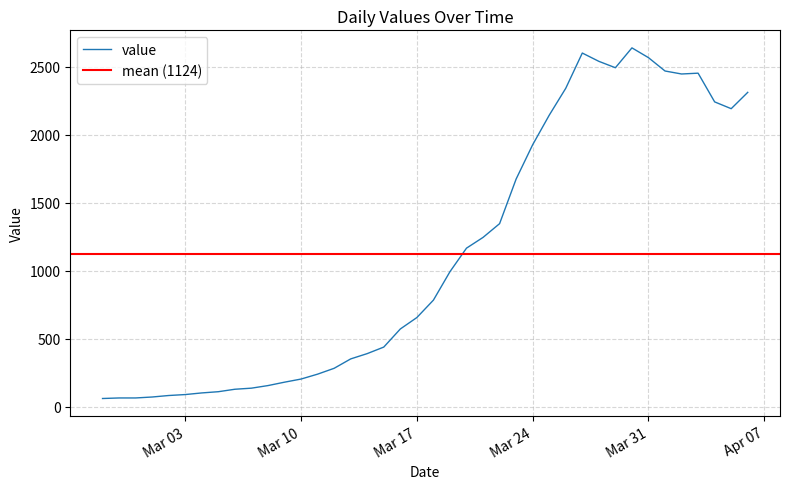

Read the value at 2020-03-15, to the nearest 100.

400